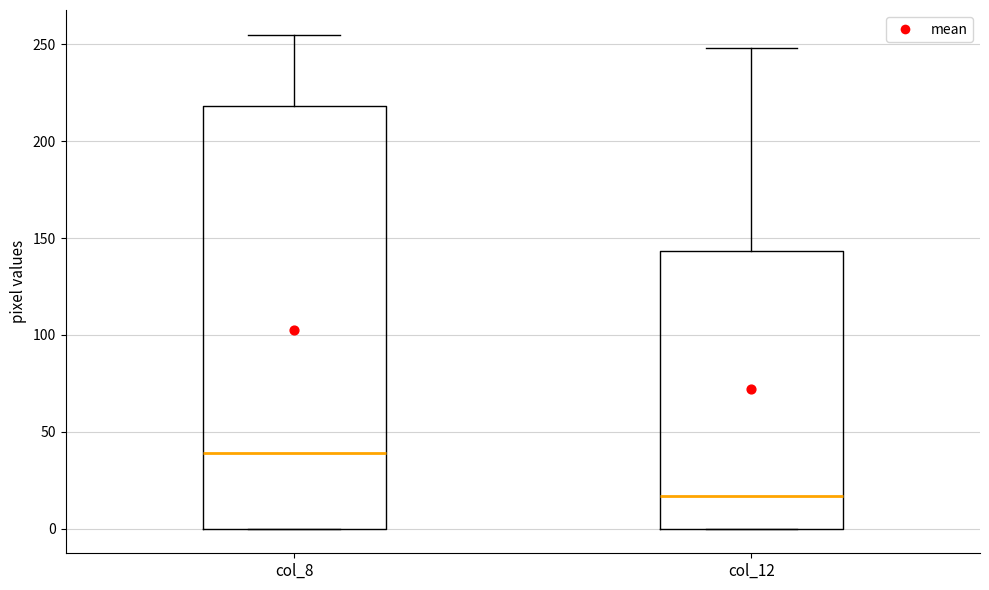

Which box's median line is the lowest?

col_12